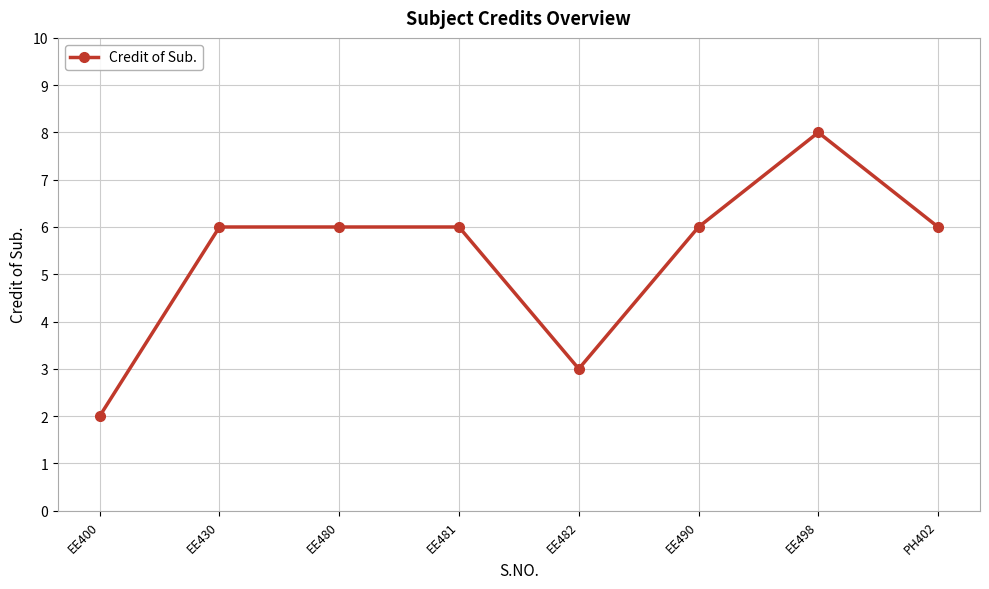

What is the difference between the second highest and minimum values?

4